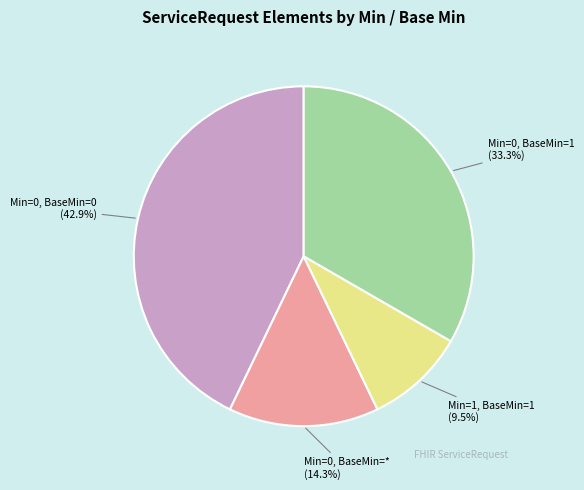

What is the smallest slice in the pie chart?

Min=1, BaseMin=1